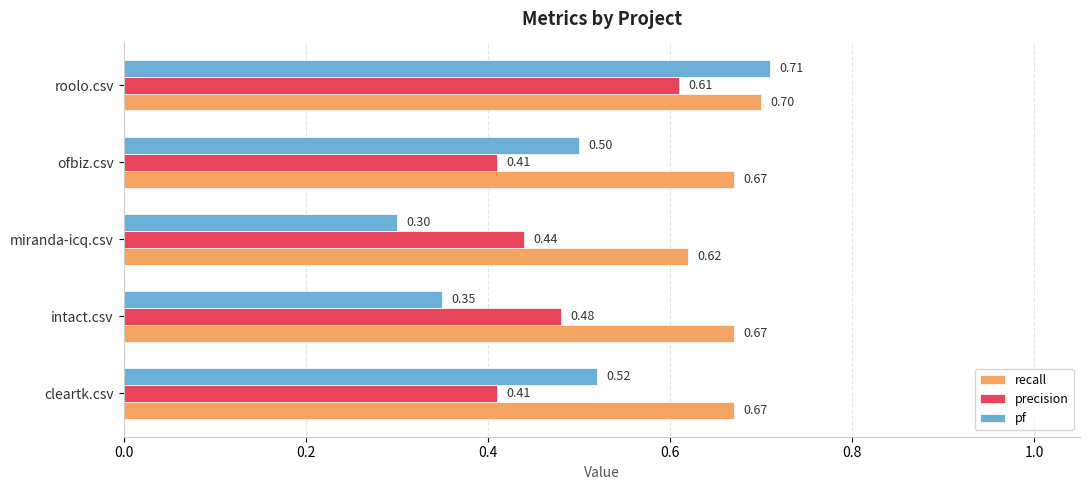

At which label is pf closest to 0?

miranda-icq.csv